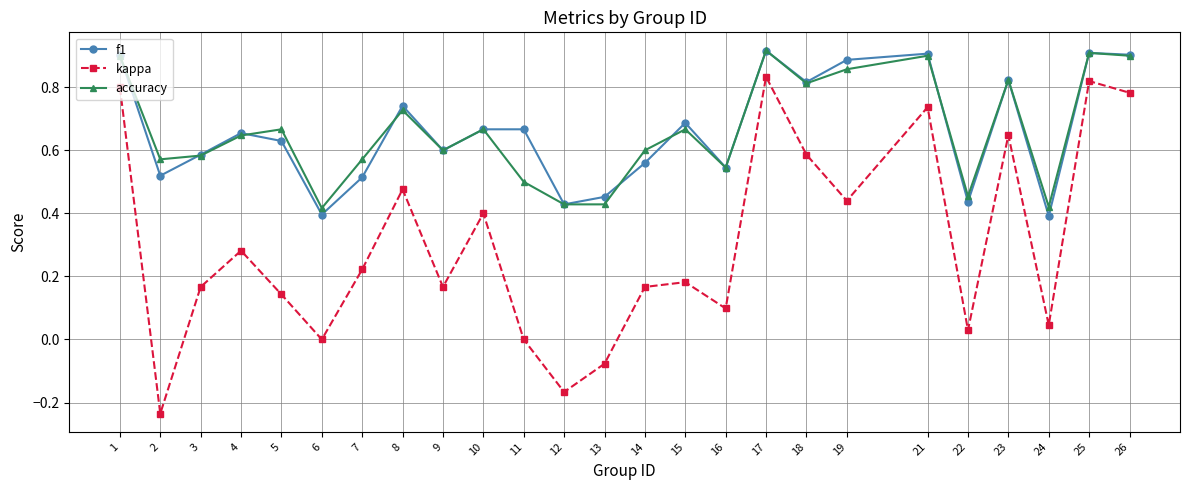

True or false: f1 has more than 0 points higher than both neighbors.

True